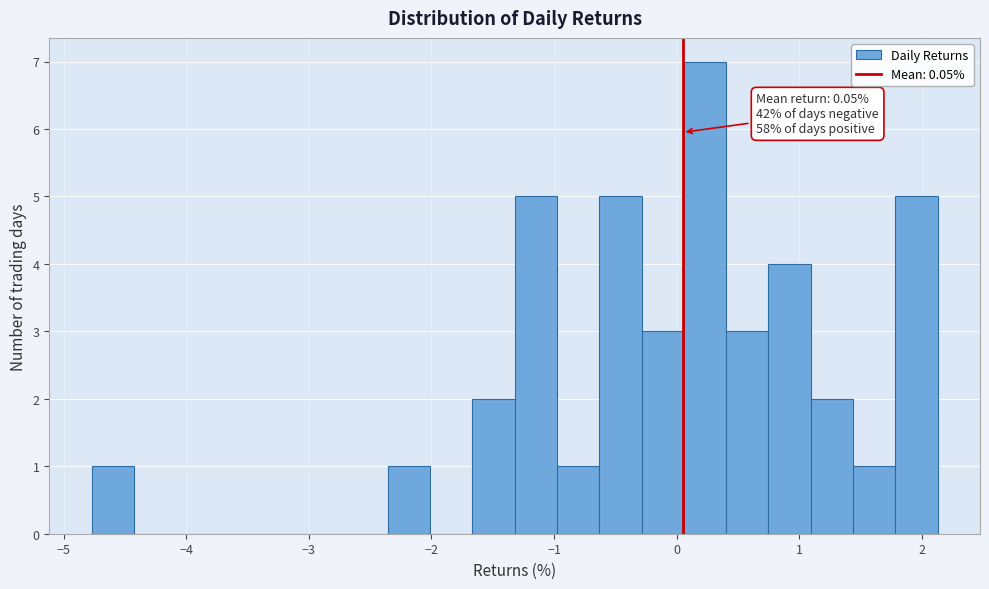

Around what value on the x-axis is the tallest bar? Give the approximate position of its centre, as read against the axis.

0.2